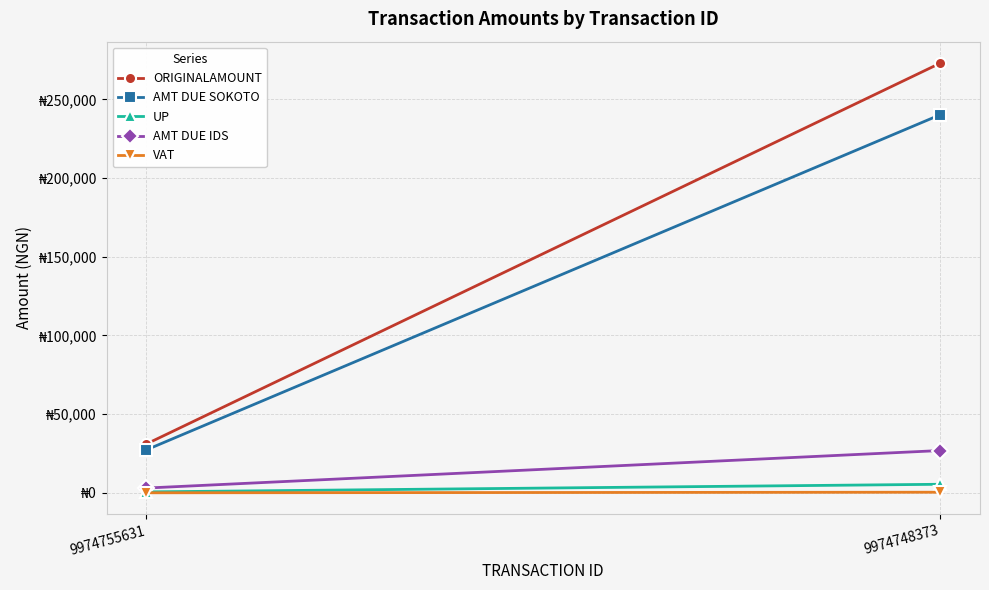

Reading right to left, what are all the values shown in this chart?

ORIGINALAMOUNT: 9974748373=273000.0	9974755631=31000.0
AMT DUE SOKOTO: 9974748373=240240.0	9974755631=27280.0
UP: 9974748373=5460.0	9974755631=620.0
AMT DUE IDS: 9974748373=26890.5	9974755631=3053.5
VAT: 9974748373=409.5	9974755631=46.5